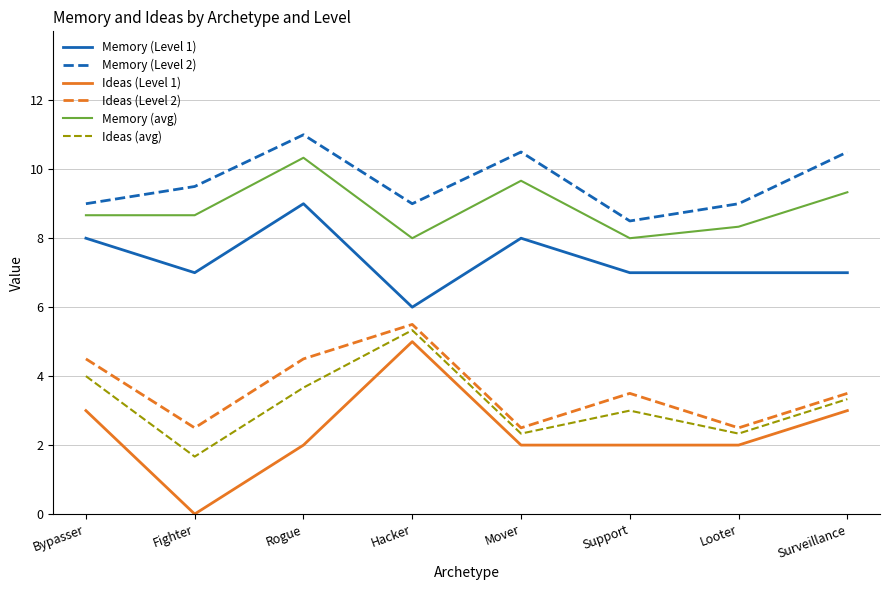

True or false: Memory (Level 1) and Memory (avg) cross at least once.

False